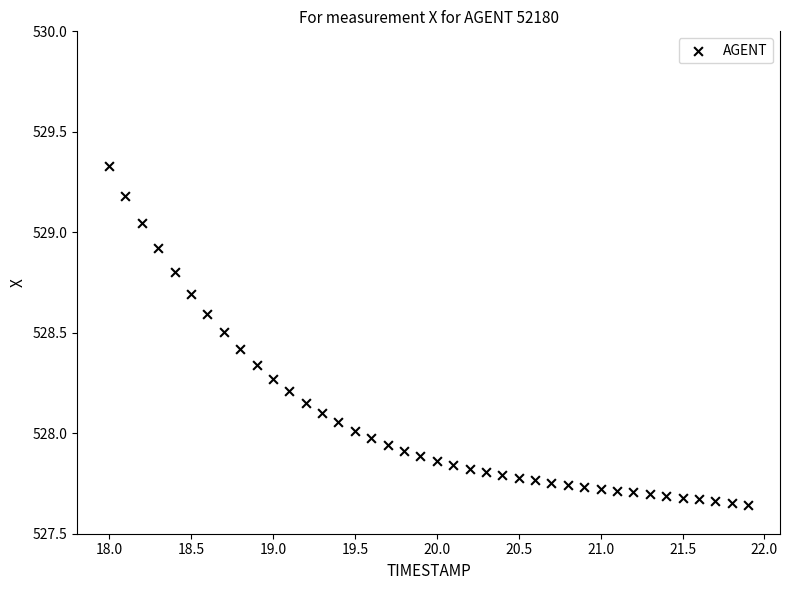

What is the range of Y values (max minus min)?

1.7